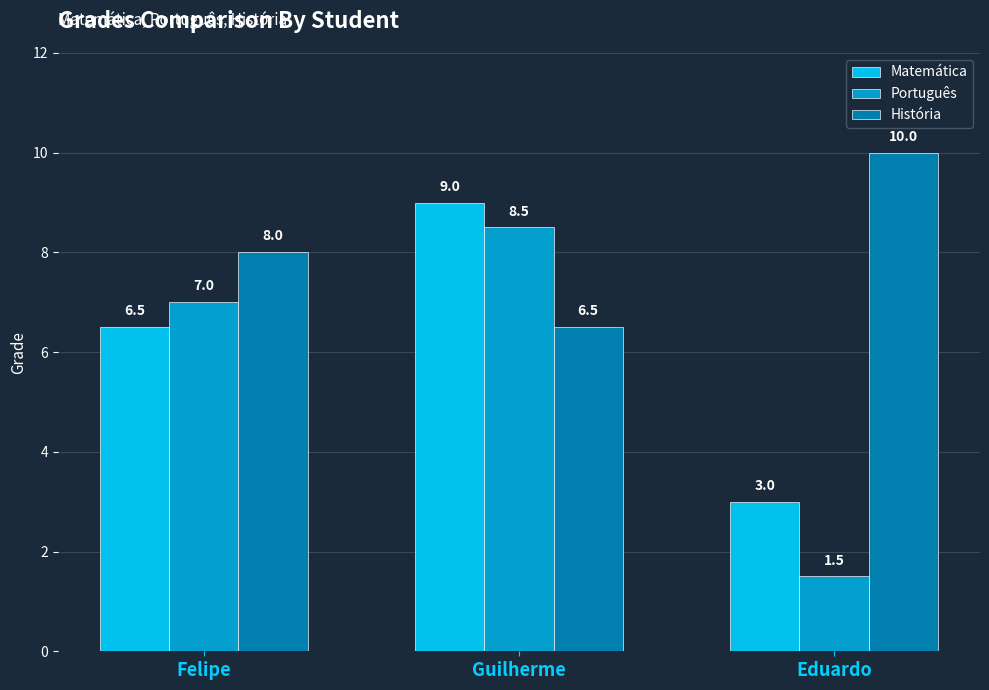

Reading left to right, list all the values displayed in this chart.

Matemática: Felipe=6.5	Guilherme=9.0	Eduardo=3.0
Português: Felipe=7.0	Guilherme=8.5	Eduardo=1.5
História: Felipe=8.0	Guilherme=6.5	Eduardo=10.0